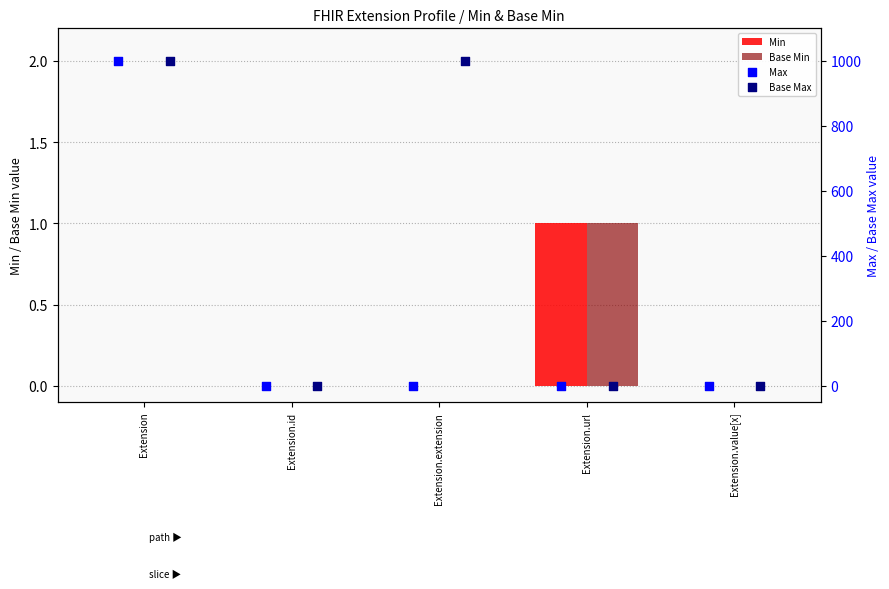

Which series contains the highest Y value?

Max